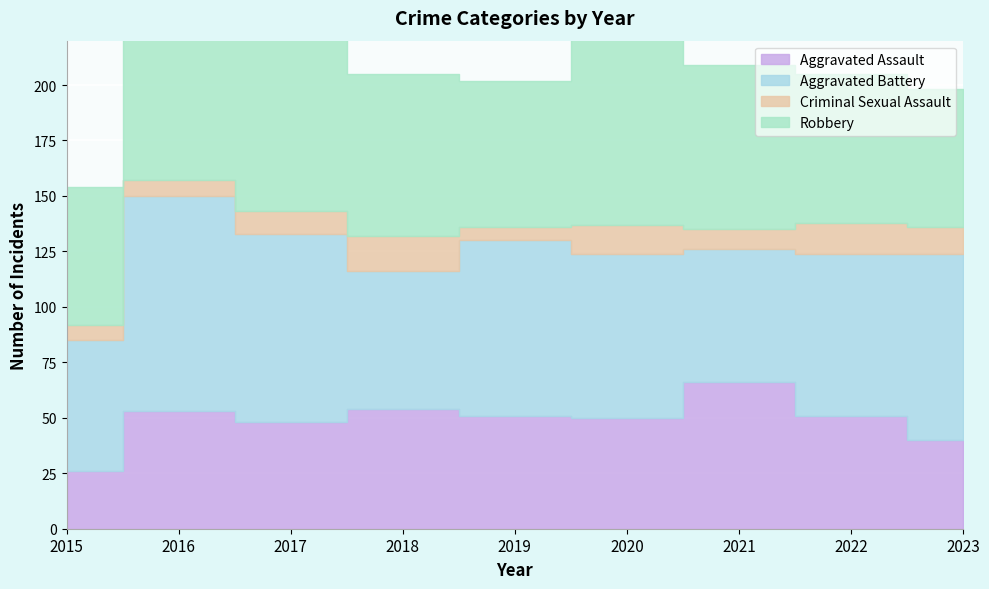

What is the value of the Aggravated Battery point at the 5th from the left?

79